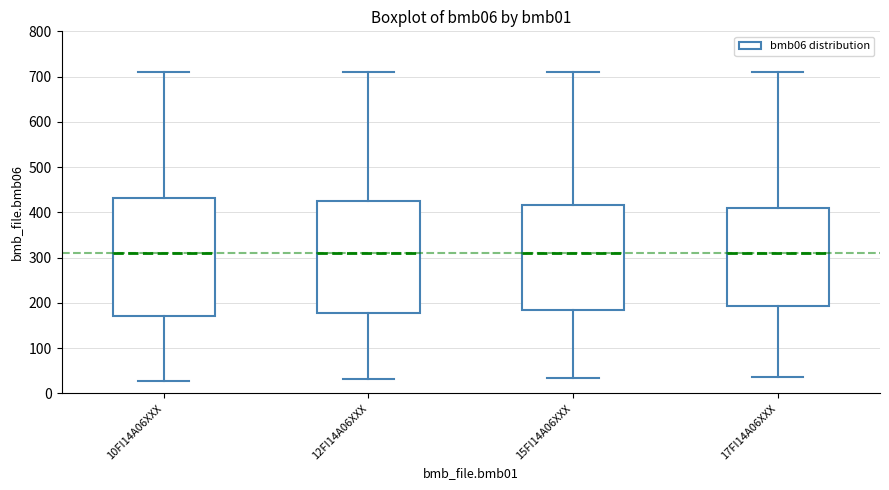

Reading left to right, transcribe this box plot: for each box, give where its median line is, the range the box spans, and where its two whiskers end, as read against the y-axis. The values are not printed on the chart, so give them approximately, as read against the axis.

10FI14A06XXX: median 310, box 170 to 430, whiskers 30 to 710
12FI14A06XXX: median 310, box 180 to 430, whiskers 30 to 710
15FI14A06XXX: median 310, box 190 to 420, whiskers 30 to 710
17FI14A06XXX: median 310, box 190 to 410, whiskers 40 to 710